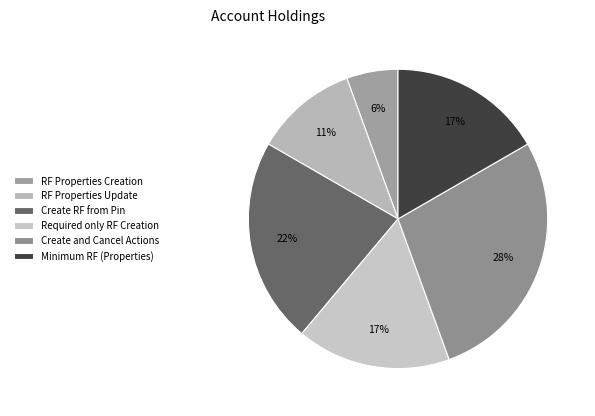

Combined, do Create RF from Pin and RF Properties Creation account for over 50%?

No